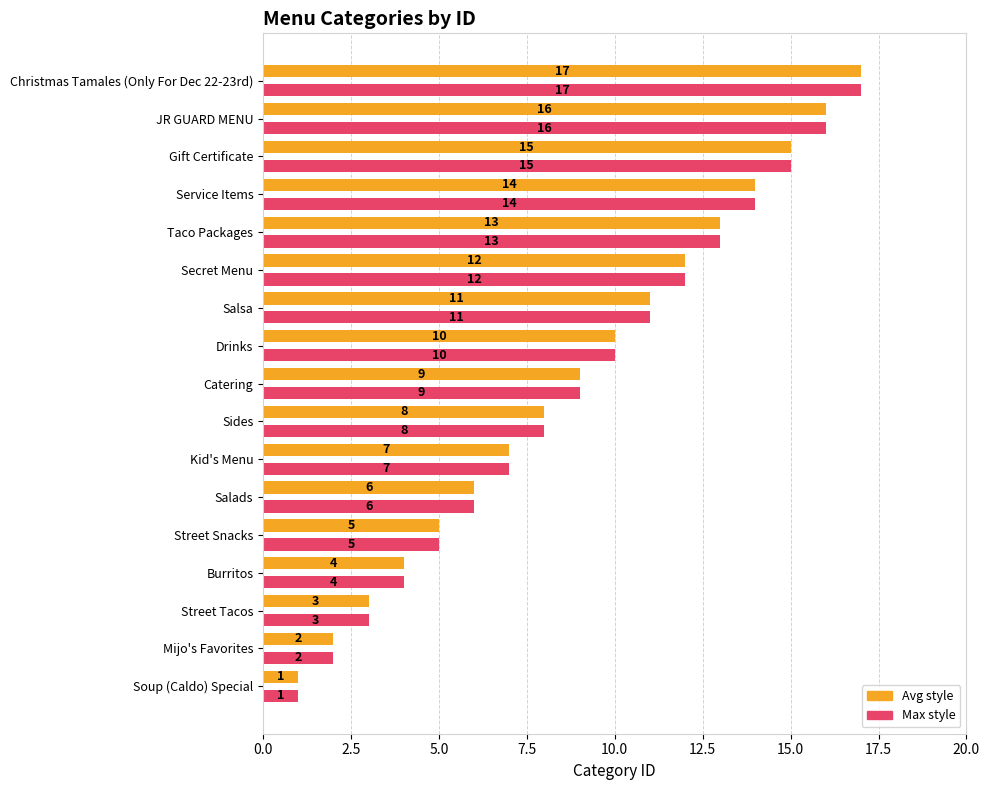

At which category does the chart reach its peak across all series?

Christmas Tamales (Only For Dec 22-23rd)